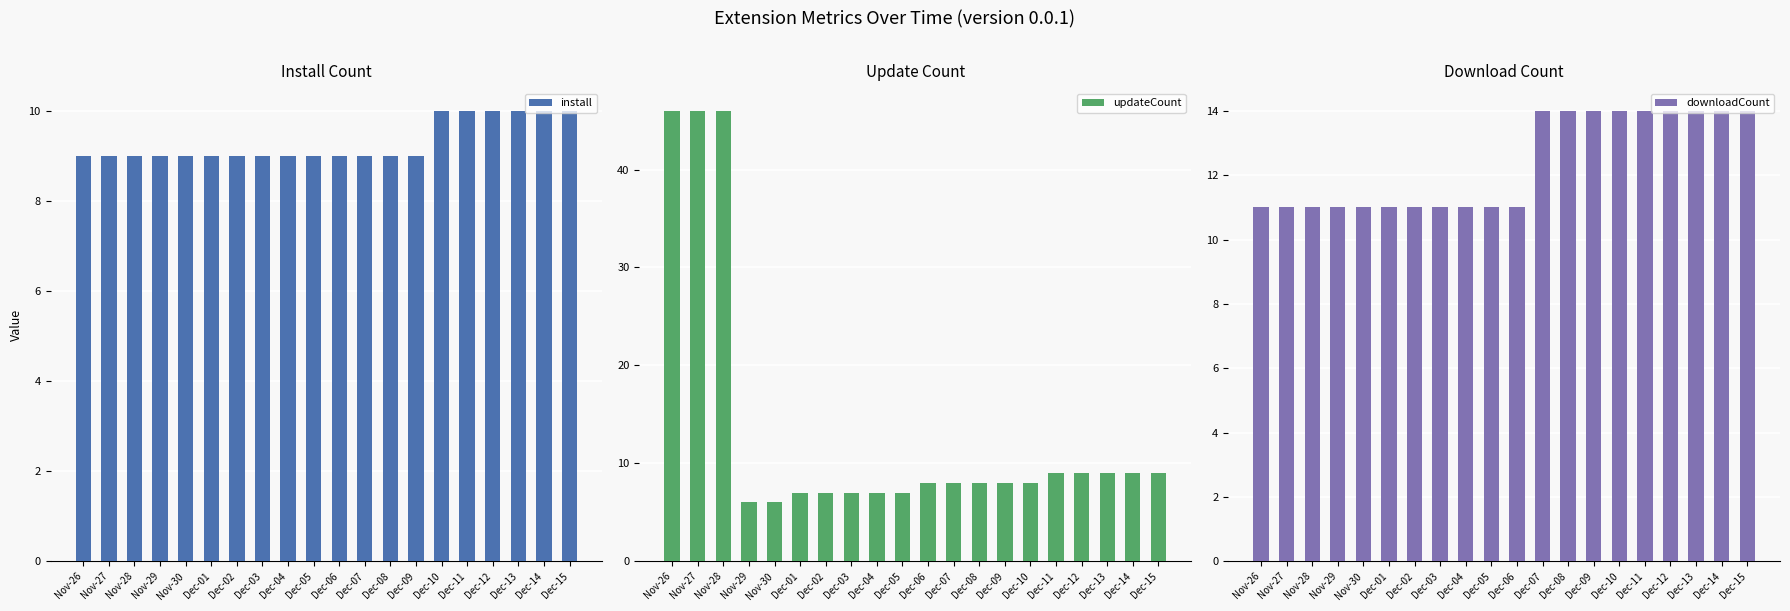

Reading left to right, transcribe all the data shown in this chart.

install: Nov-26=9	Nov-27=9	Nov-28=9	Nov-29=9	Nov-30=9	Dec-01=9	Dec-02=9	Dec-03=9	Dec-04=9	Dec-05=9	Dec-06=9	Dec-07=9	Dec-08=9	Dec-09=9	Dec-10=10	Dec-11=10	Dec-12=10	Dec-13=10	Dec-14=10	Dec-15=10
updateCount: Nov-26=46	Nov-27=46	Nov-28=46	Nov-29=6	Nov-30=6	Dec-01=7	Dec-02=7	Dec-03=7	Dec-04=7	Dec-05=7	Dec-06=8	Dec-07=8	Dec-08=8	Dec-09=8	Dec-10=8	Dec-11=9	Dec-12=9	Dec-13=9	Dec-14=9	Dec-15=9
downloadCount: Nov-26=11	Nov-27=11	Nov-28=11	Nov-29=11	Nov-30=11	Dec-01=11	Dec-02=11	Dec-03=11	Dec-04=11	Dec-05=11	Dec-06=11	Dec-07=14	Dec-08=14	Dec-09=14	Dec-10=14	Dec-11=14	Dec-12=14	Dec-13=14	Dec-14=14	Dec-15=14